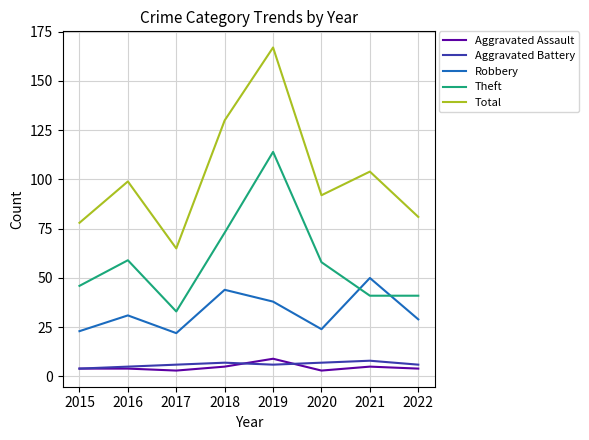

Does the chart have visible grid lines?

Yes